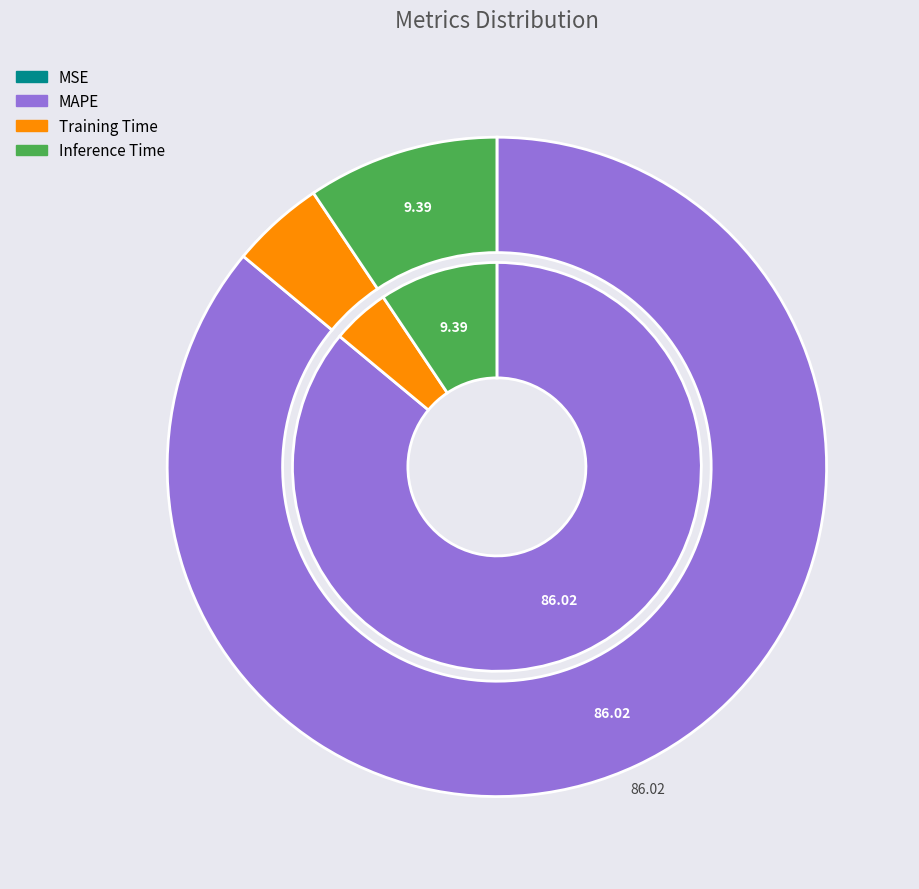

What percentage is the Training Time slice, to the nearest percent?

5%